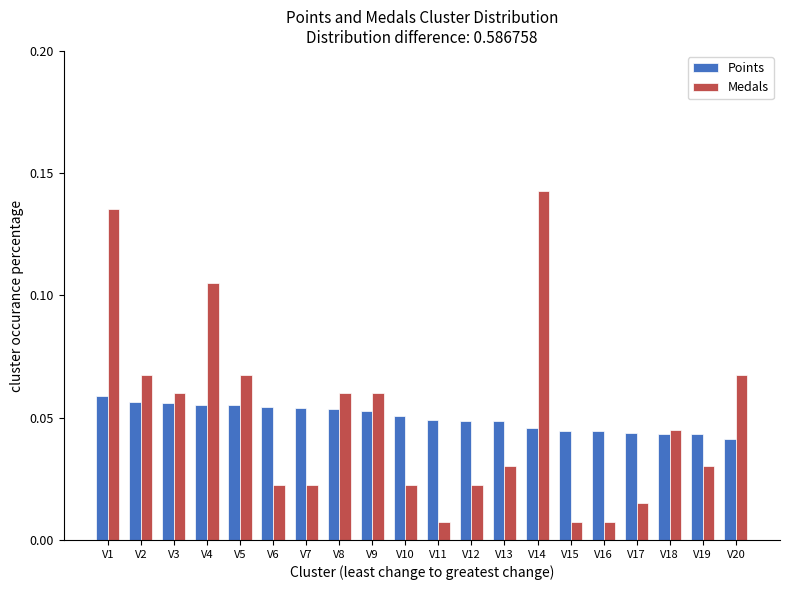

At which category does the chart reach its peak across all series?

V14